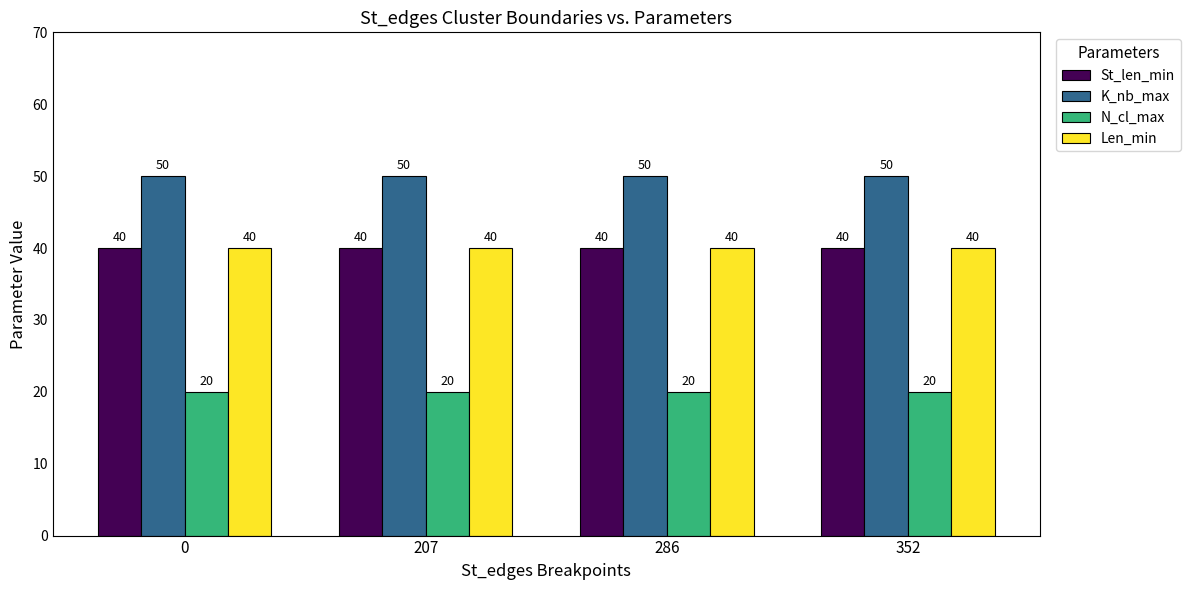

Reading left to right, list all the values displayed in this chart.

St_len_min: 0=40	207=40	286=40	352=40
K_nb_max: 0=50	207=50	286=50	352=50
N_cl_max: 0=20	207=20	286=20	352=20
Len_min: 0=40	207=40	286=40	352=40